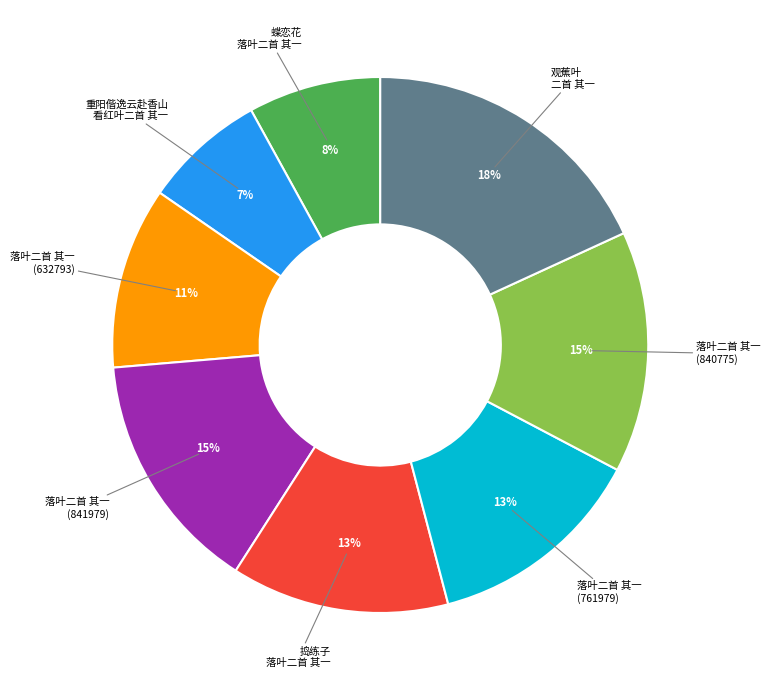

Is there a majority slice in this chart?

No